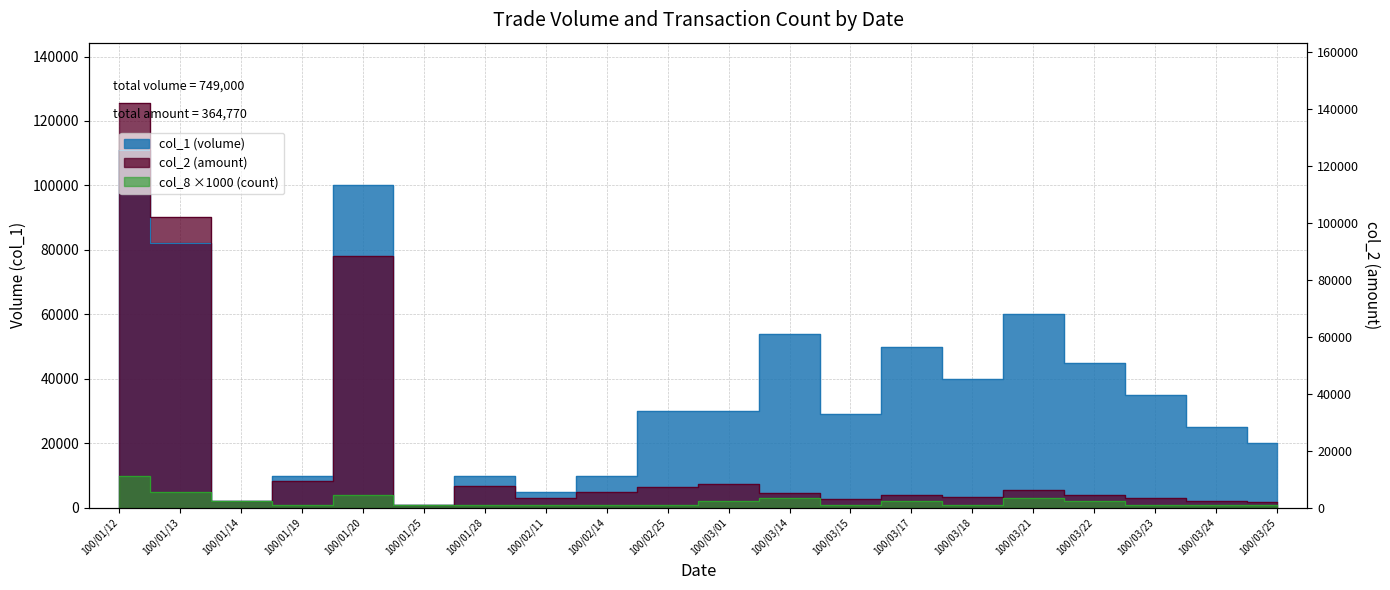

How many lines are shown in the chart?

3